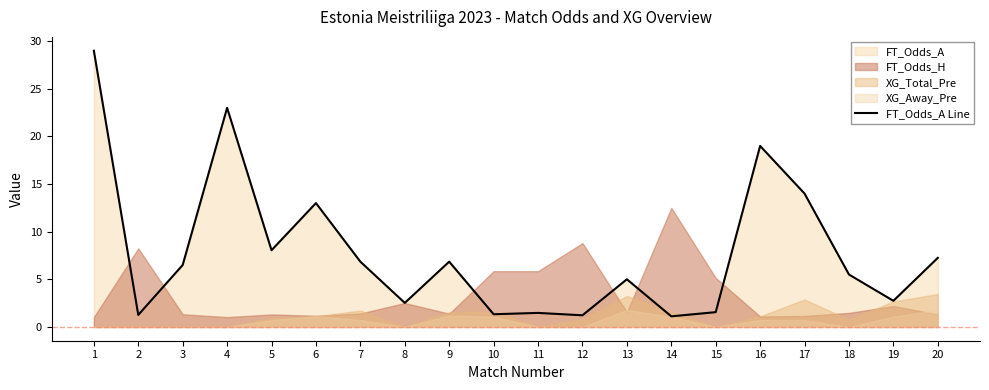

What is the change in value from 1 to 19?

-26.3